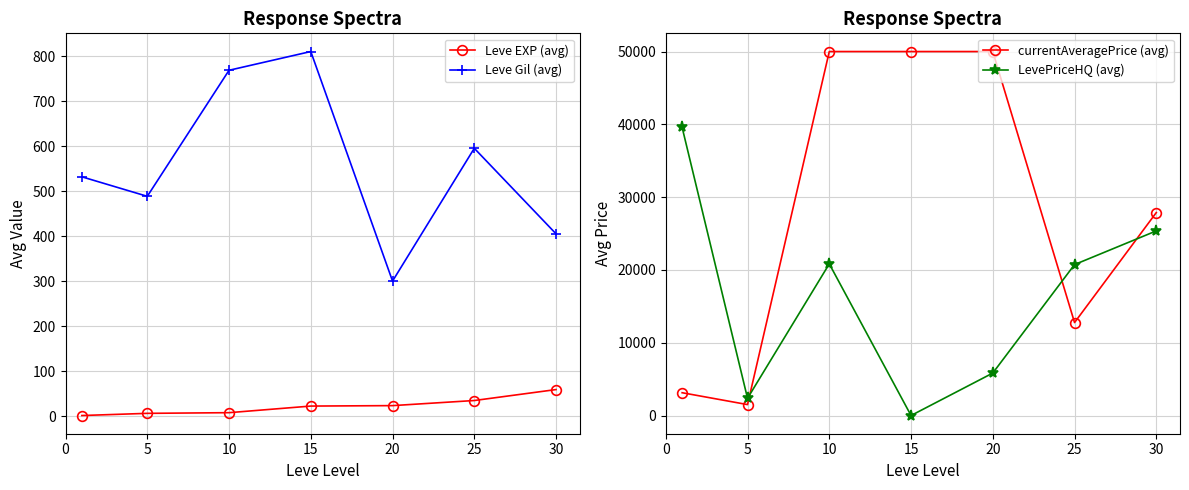

Is this an area chart (filled region under the line)?

No